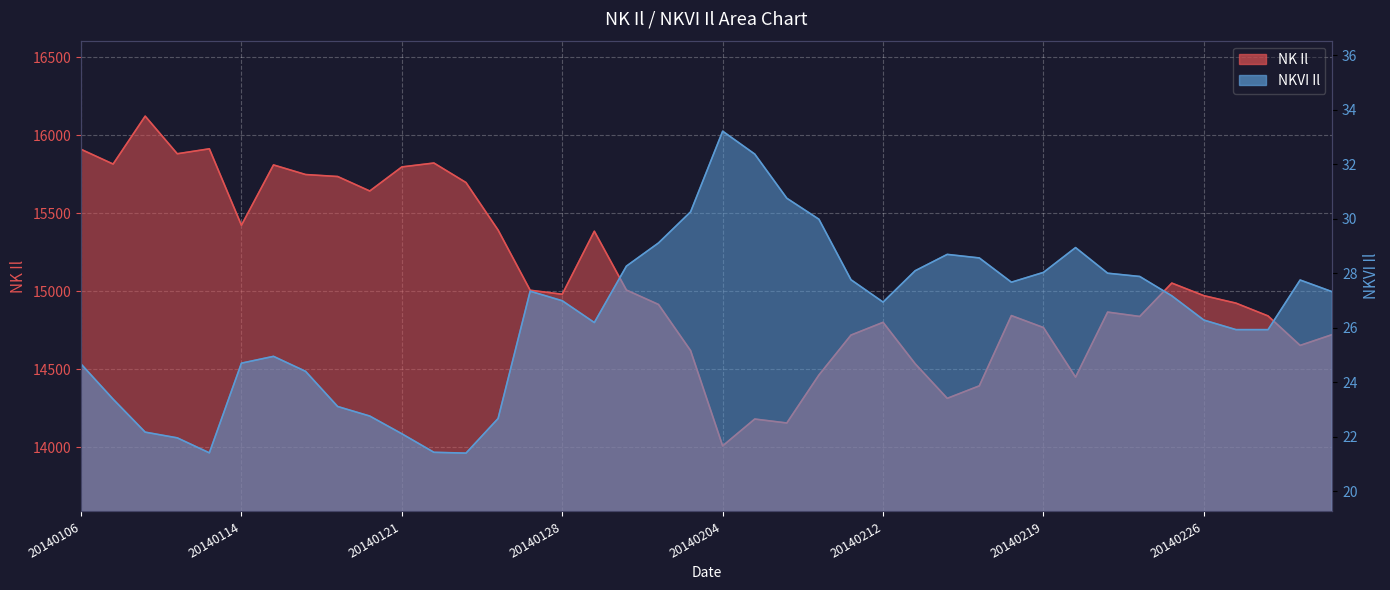

What is the total value across all series at 20140213?

14562.8